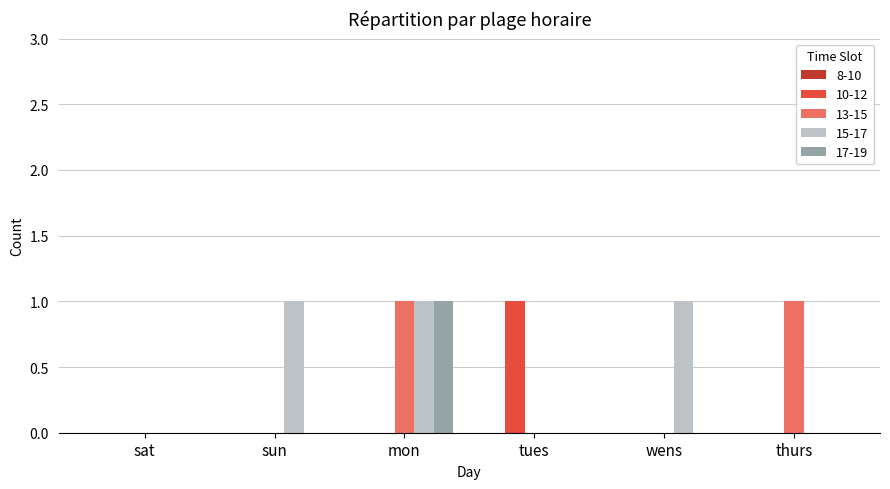

The 13-15 series shows 1 at mon. True or false?

True